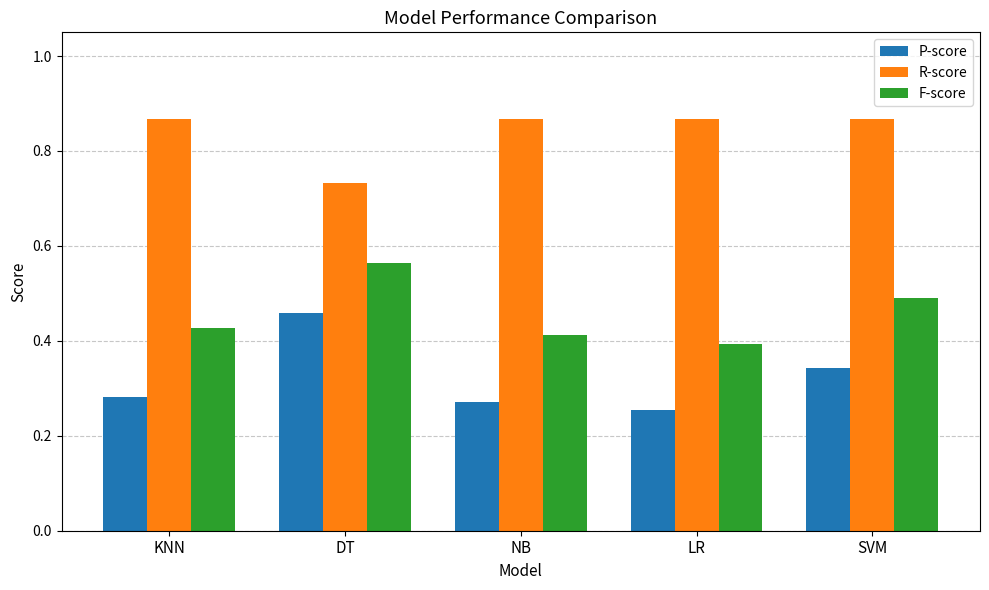

What is the label of the 2nd bar from the right?

LR